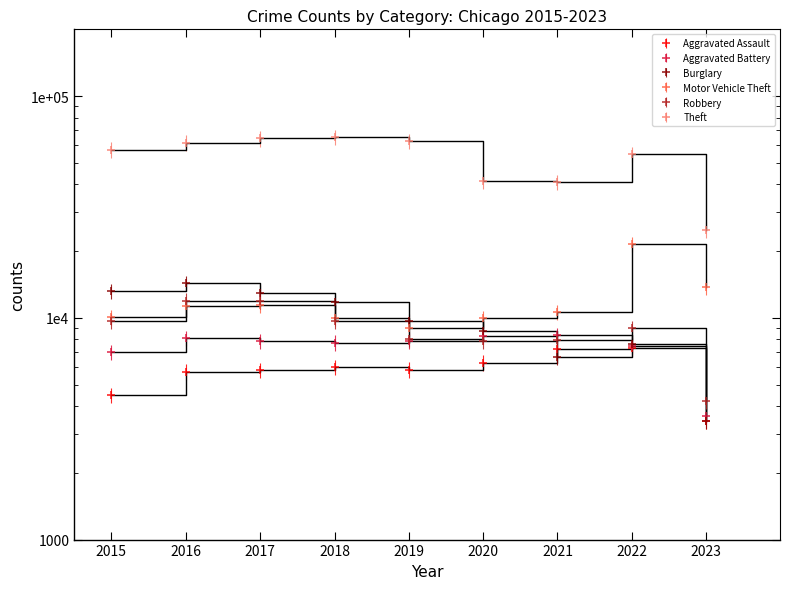

True or false: Theft and Aggravated Assault cross at least once.

False